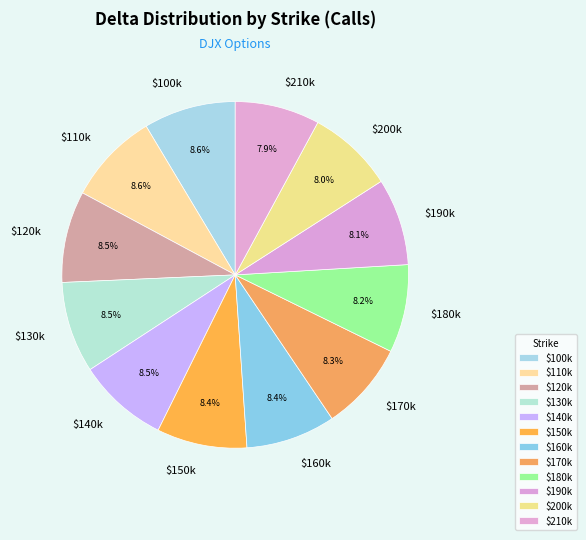

What portion of the pie excludes $130k?

91.5%